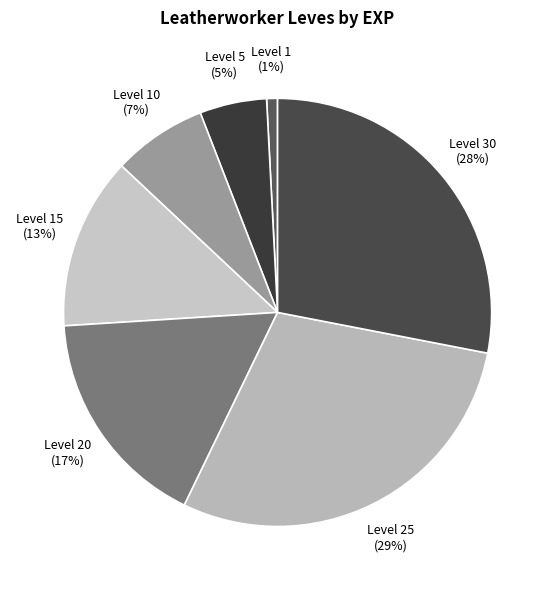

Approximately how many times larger is the value at Level 25 (29%) compared to Level 10 (7%)?

4.1